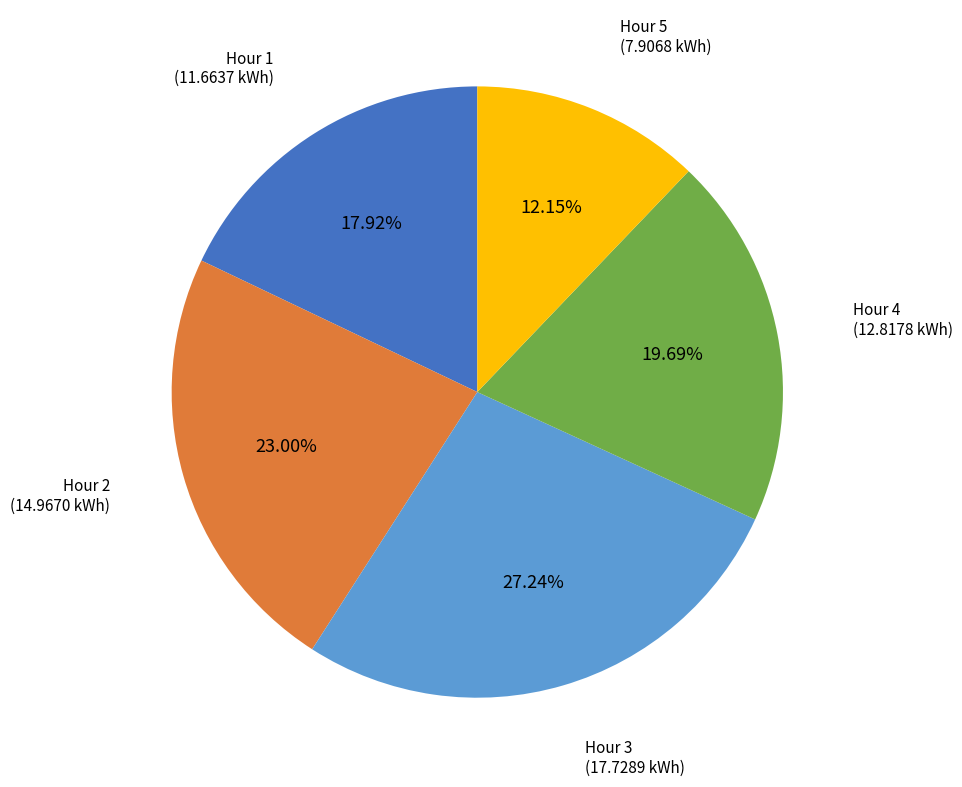

Does Hour 5 represent more than half of the total?

No